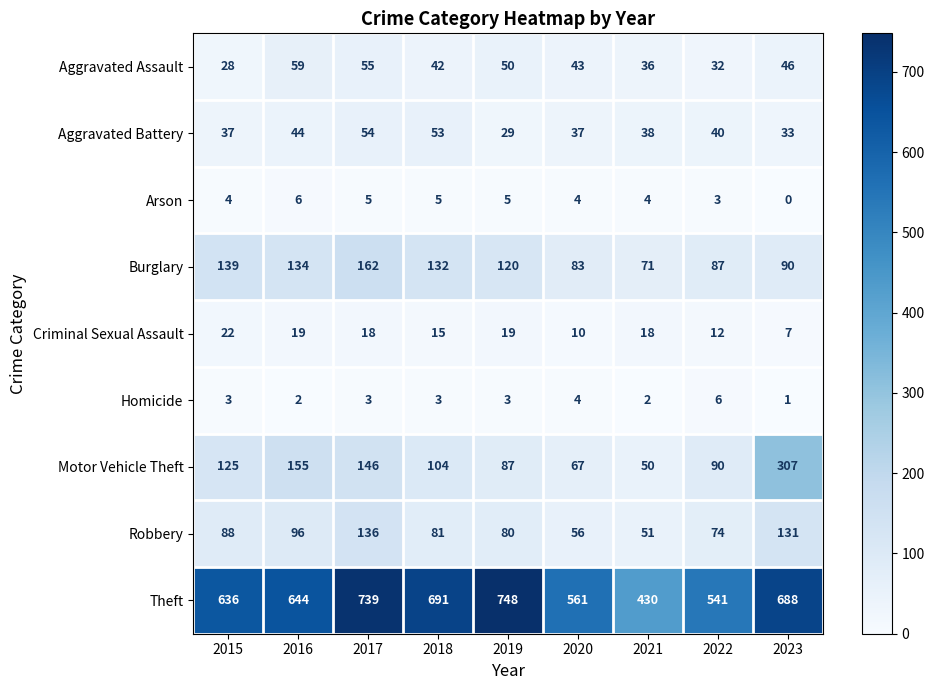

The Criminal Sexual Assault series shows 12 at 2022. True or false?

True